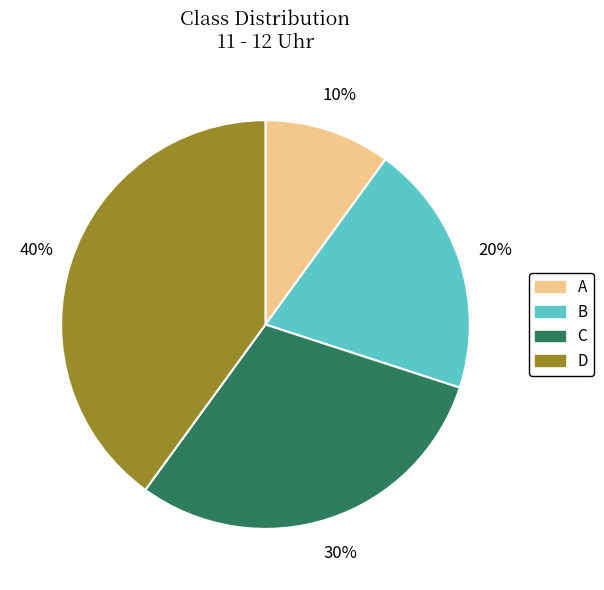

Is it true that C is 44% of the pie?

False